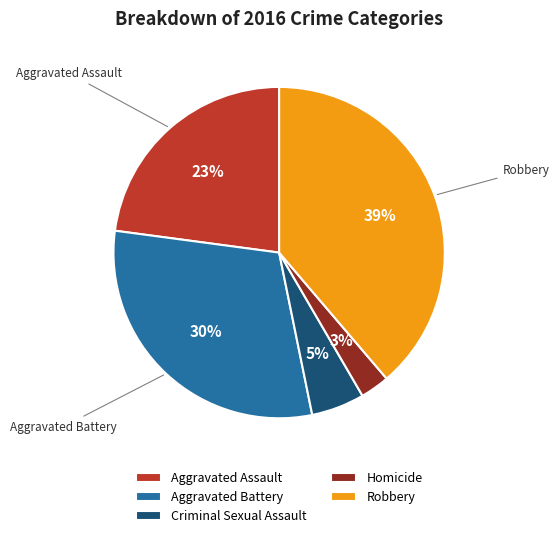

Combined, do Aggravated Assault and Homicide account for over 50%?

No